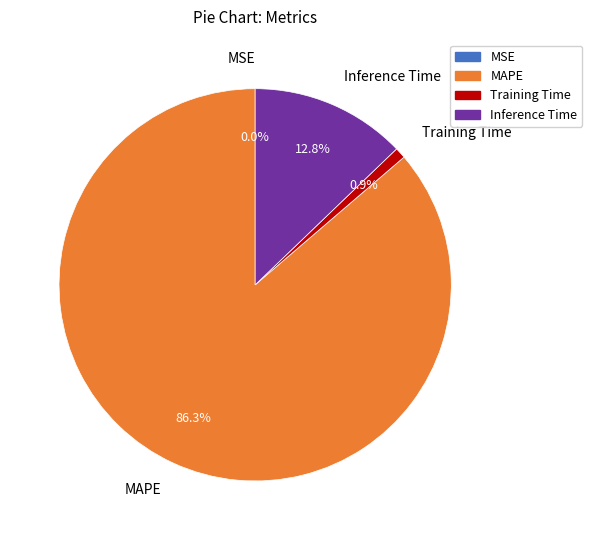

Which category has the biggest portion of the pie?

MAPE